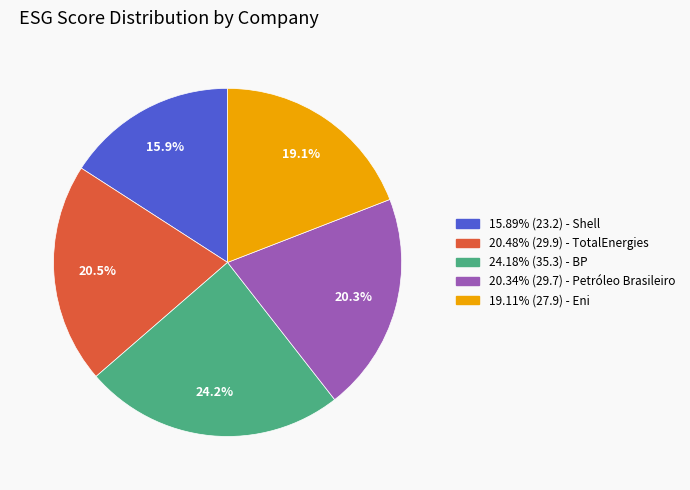

Does any single category account for the majority?

No